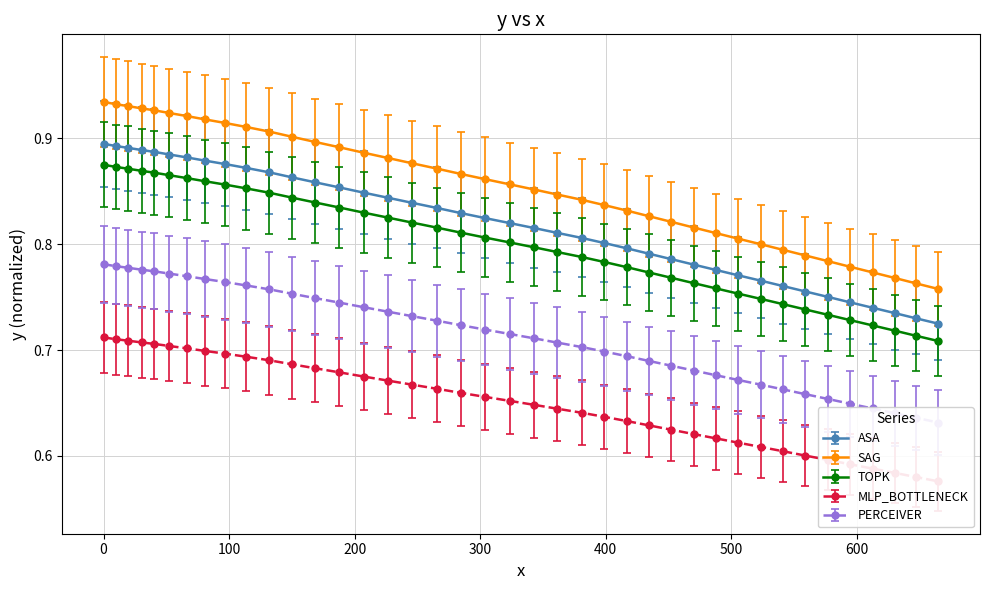

At which label is the value closest to 0?

665.1